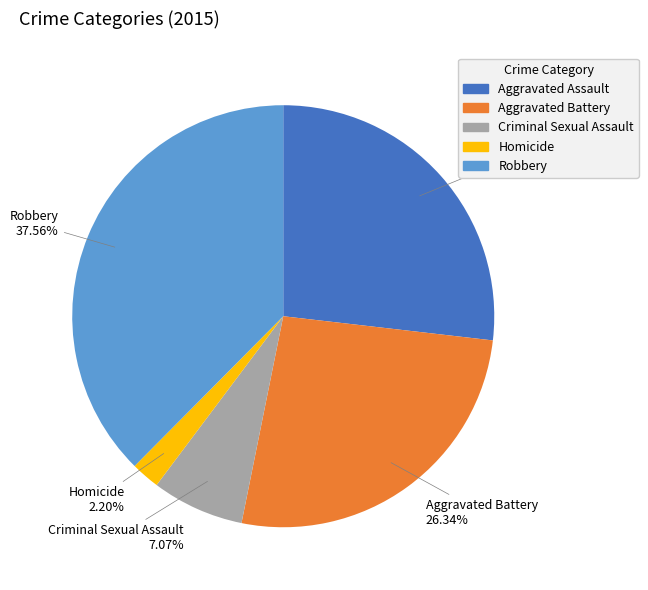

Does any single category account for the majority?

No